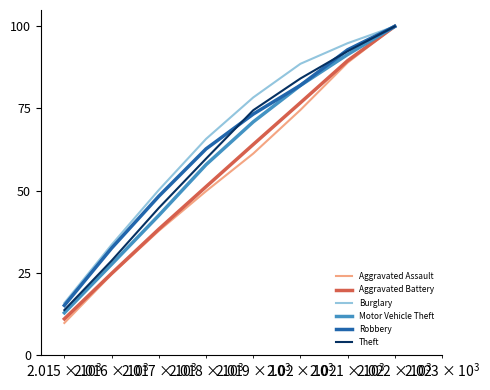

What is the minimum value for Theft?

13.6